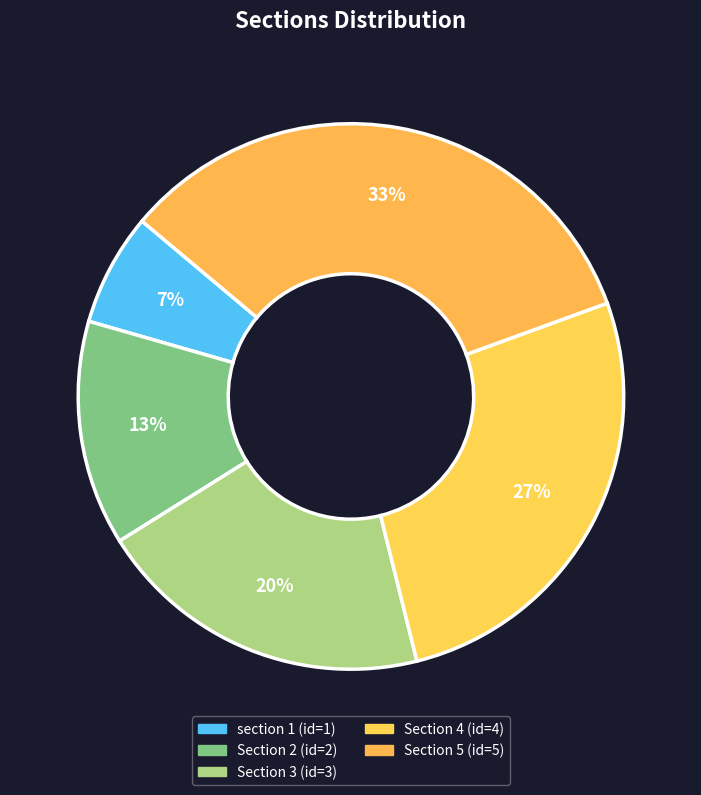

How many slices are in this pie chart?

5